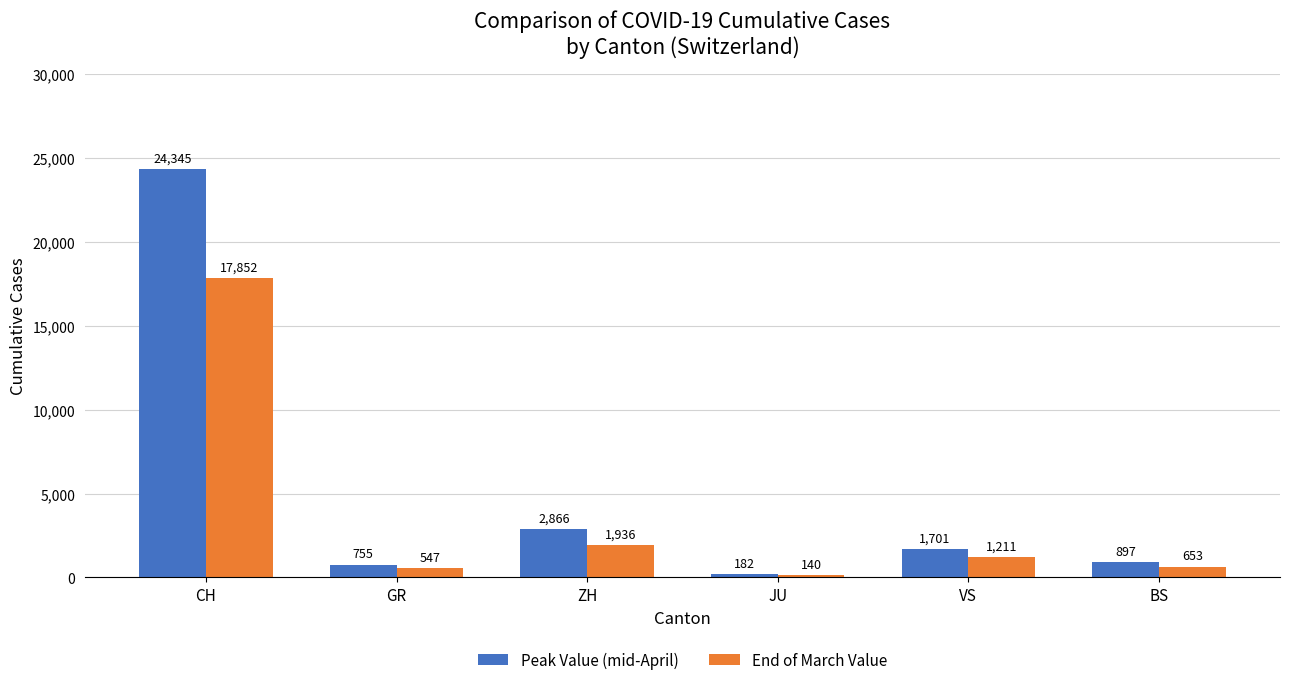

What is the average value of the Peak Value (mid-April) series?

5124